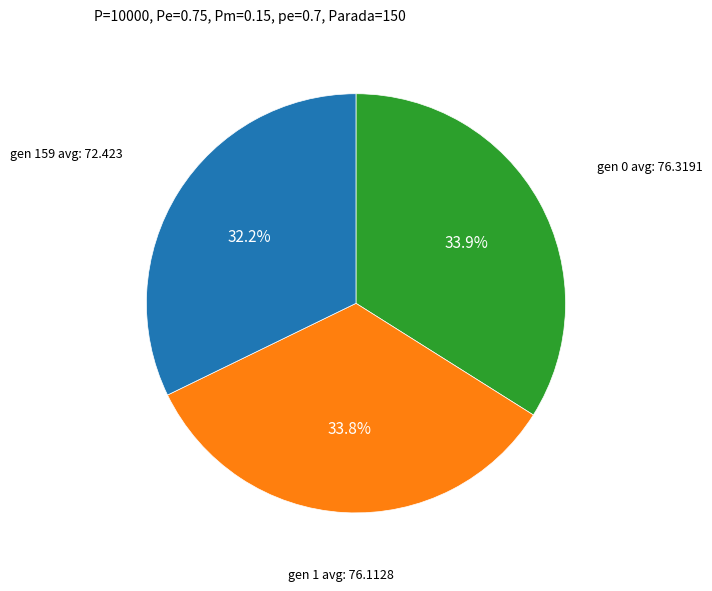

Is there a majority slice in this chart?

No